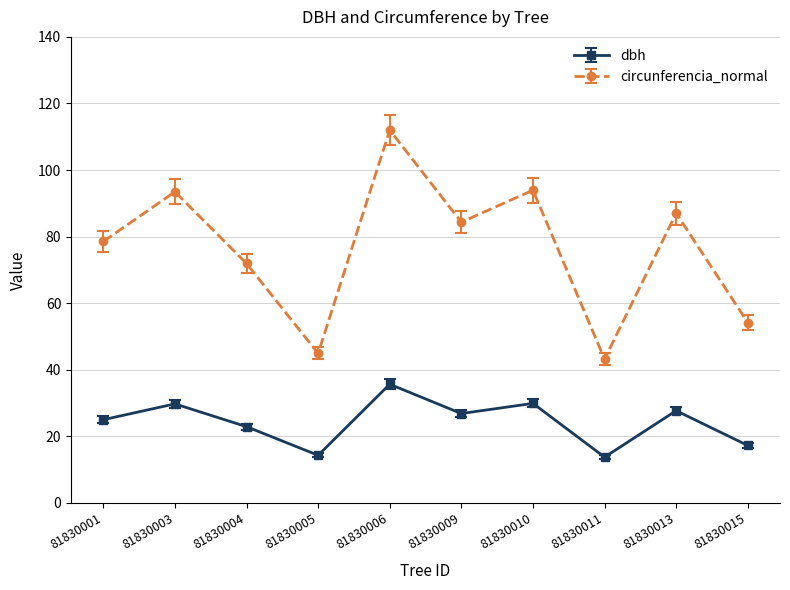

Which series has the widest spread of values?

circunferencia_normal